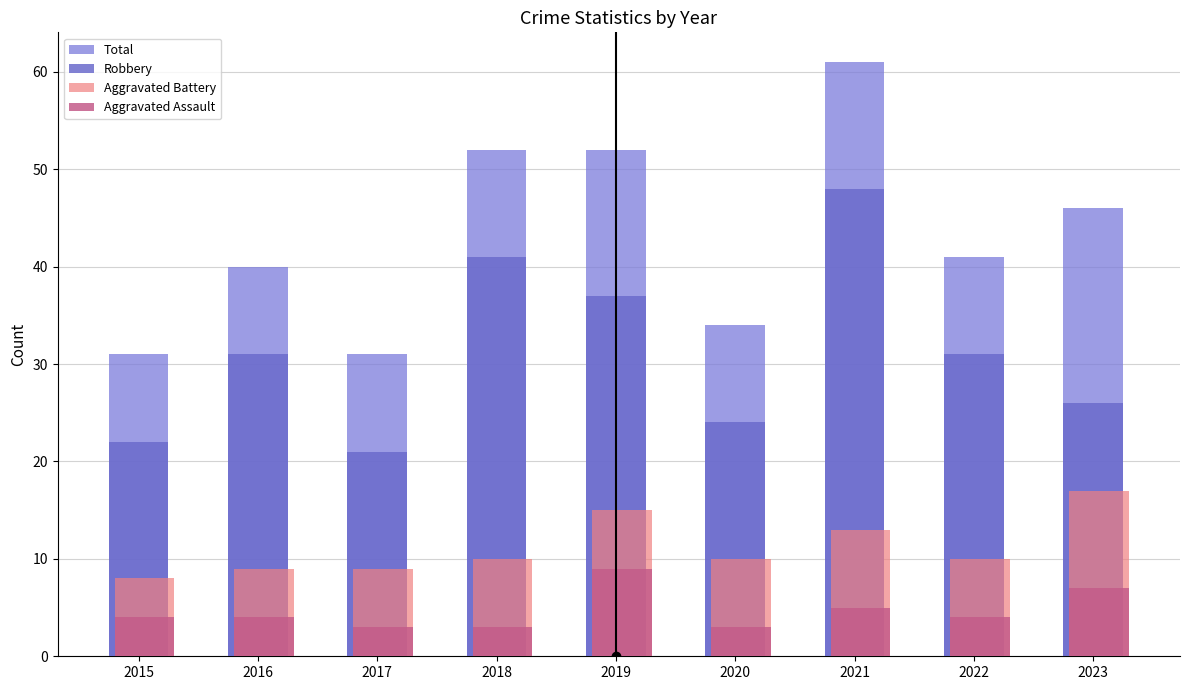

Reading left to right, extract all data points from this chart.

Total: 31	40	31	52	52	34	61	41	46
Robbery: 22	31	21	41	37	24	48	31	26
Aggravated Battery: 8	9	9	10	15	10	13	10	17
Aggravated Assault: 4	4	3	3	9	3	5	4	7